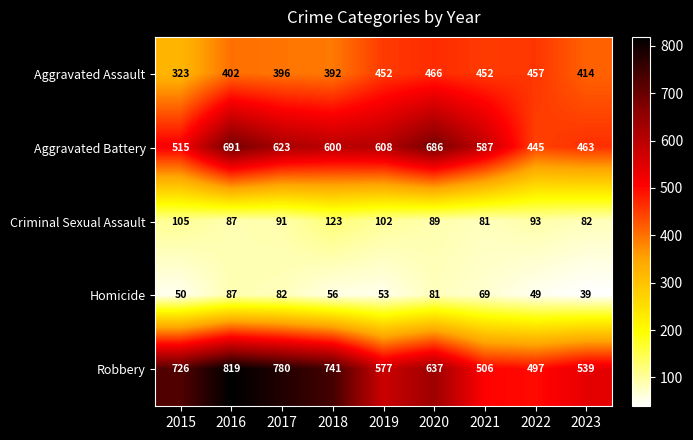

What is the greatest value displayed?

819